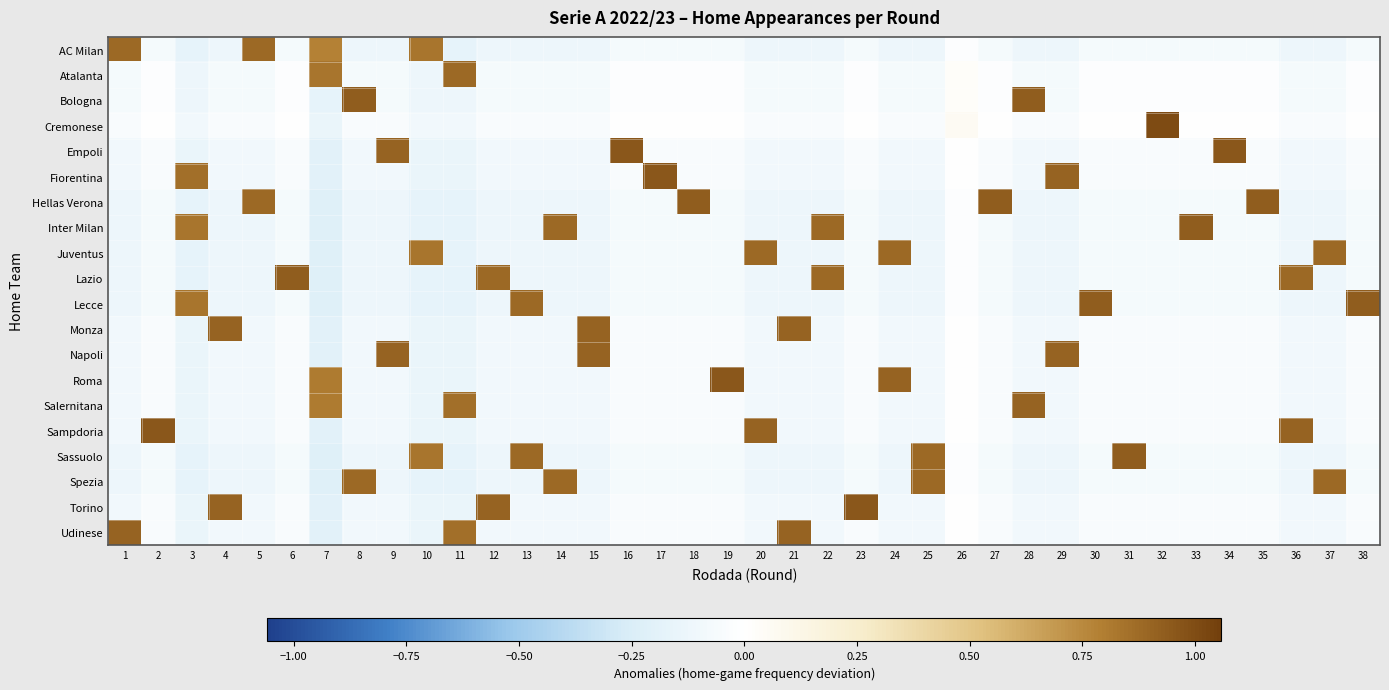

What is the maximum value shown in the chart?

1.0